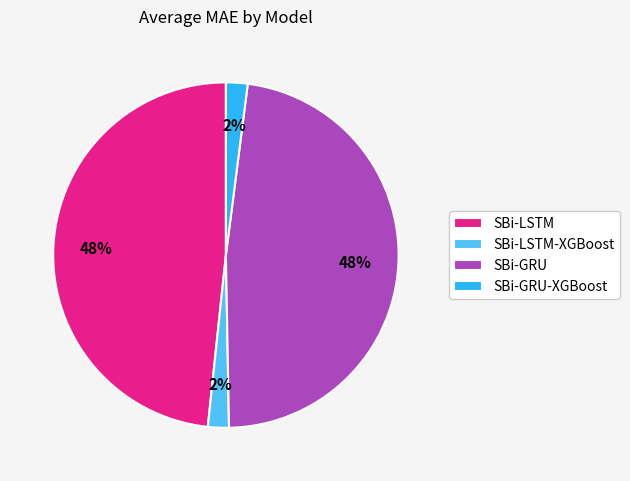

Does SBi-LSTM-XGBoost account for over 50% of the chart?

No